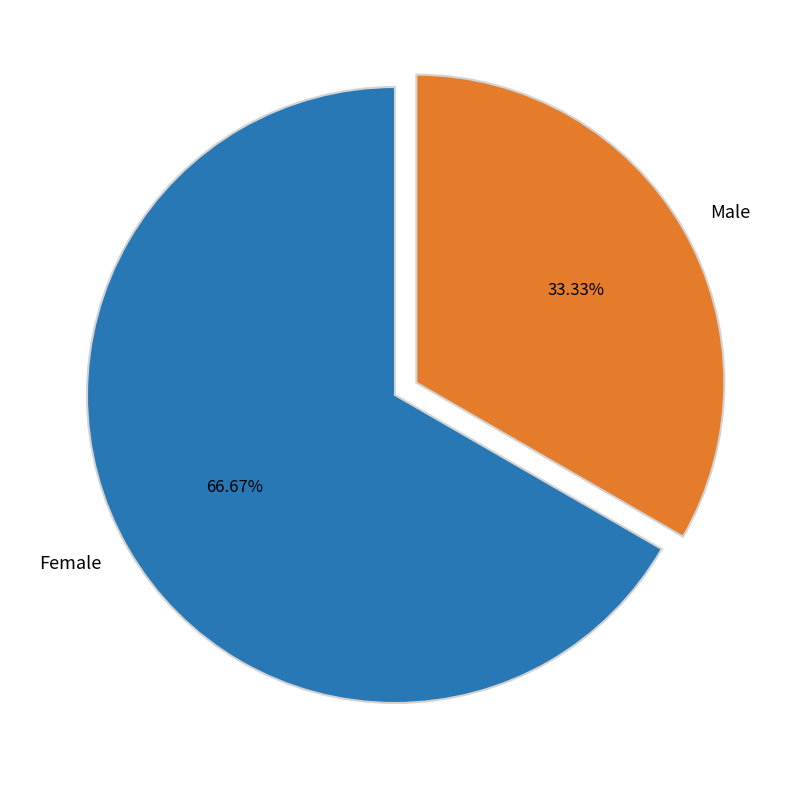

Do Female and Male together represent more than half of the pie?

Yes